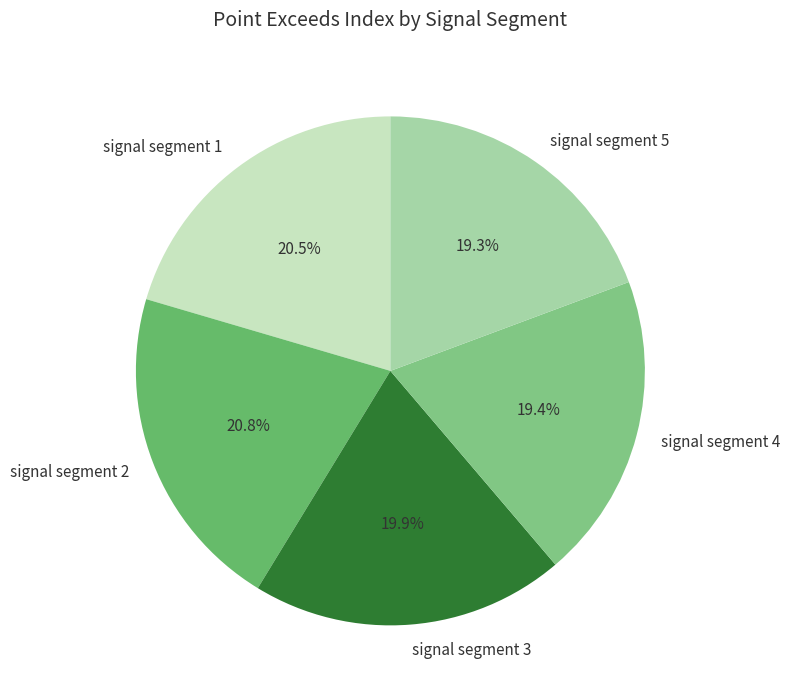

Is the sum of signal segment 3 and signal segment 1 greater than half?

No